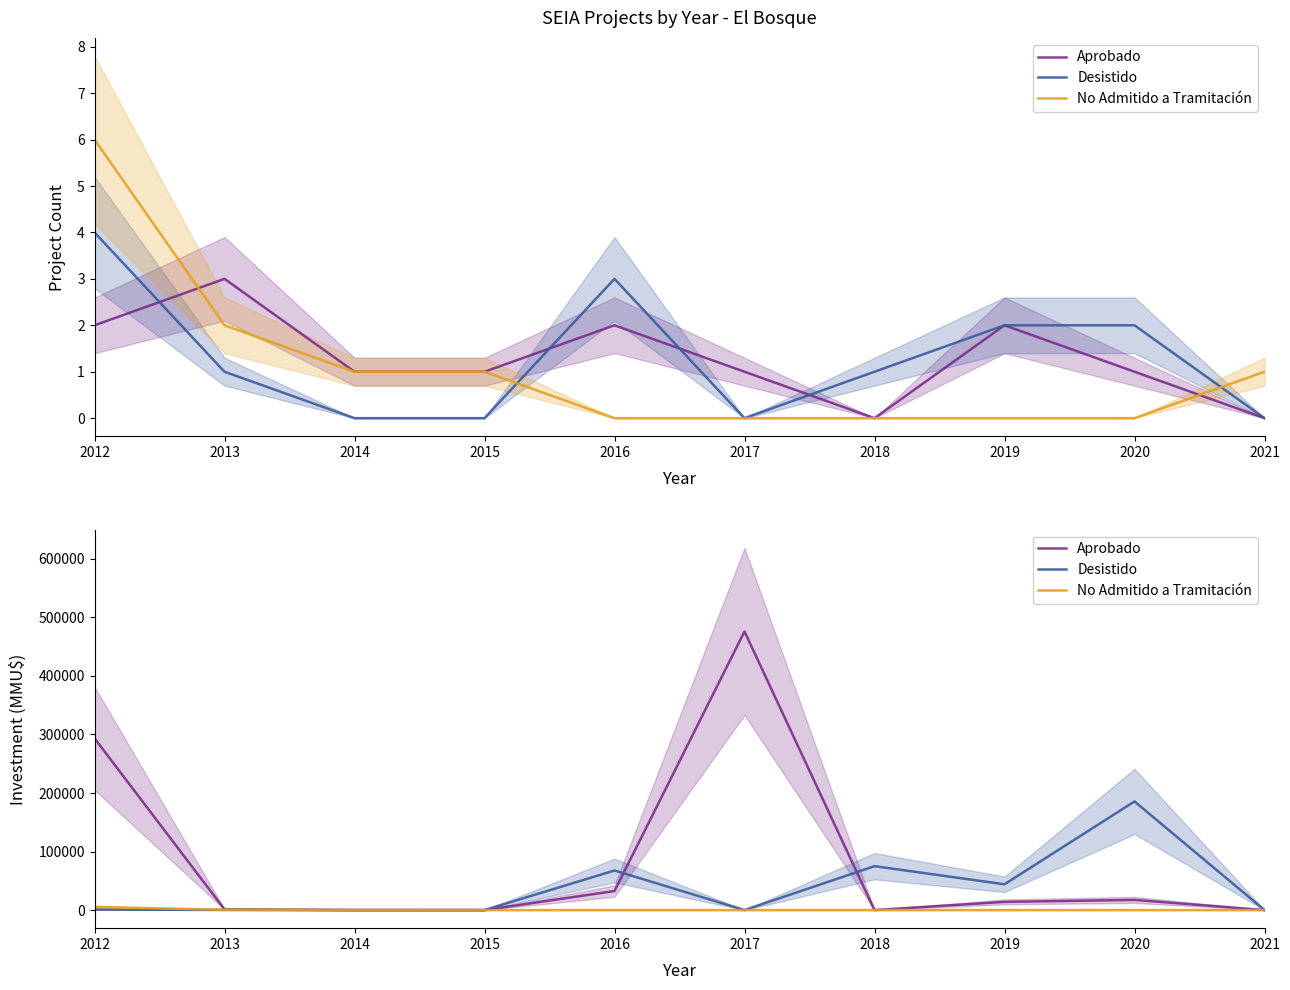

At which category is the sum across all series the highest?

2017